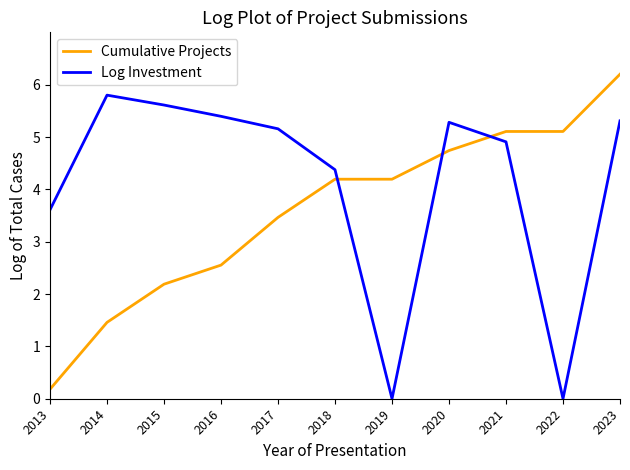

The Cumulative Projects series shows 2.0 at 2017. True or false?

False